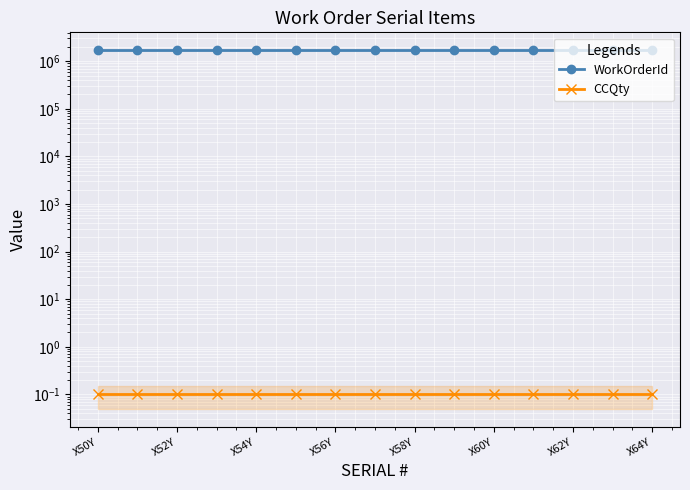

What position from the left is X56Y?

7